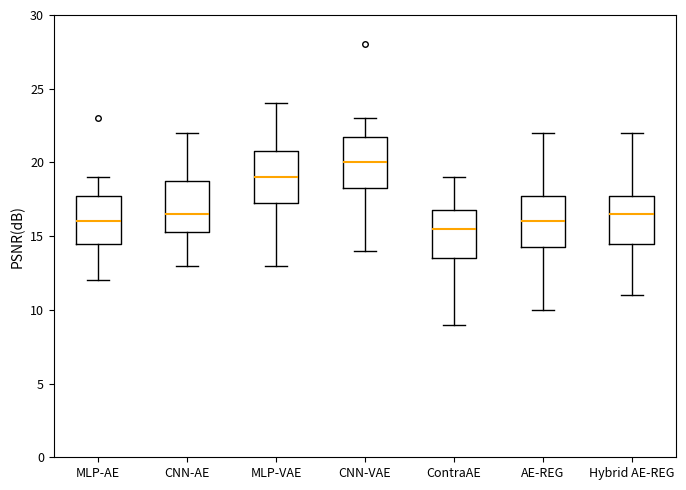

Which box has the lowest median line?

ContraAE